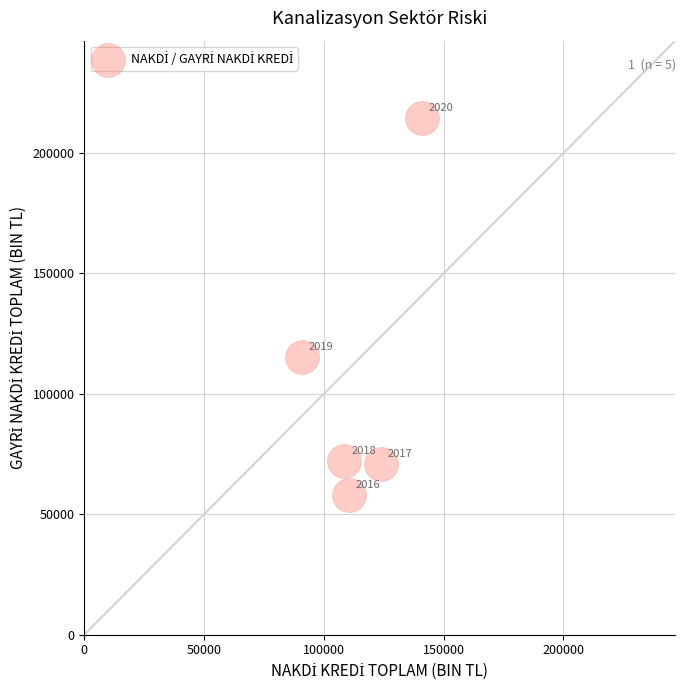

What Y value in the scatter plot is closest to 136242?

115312.3